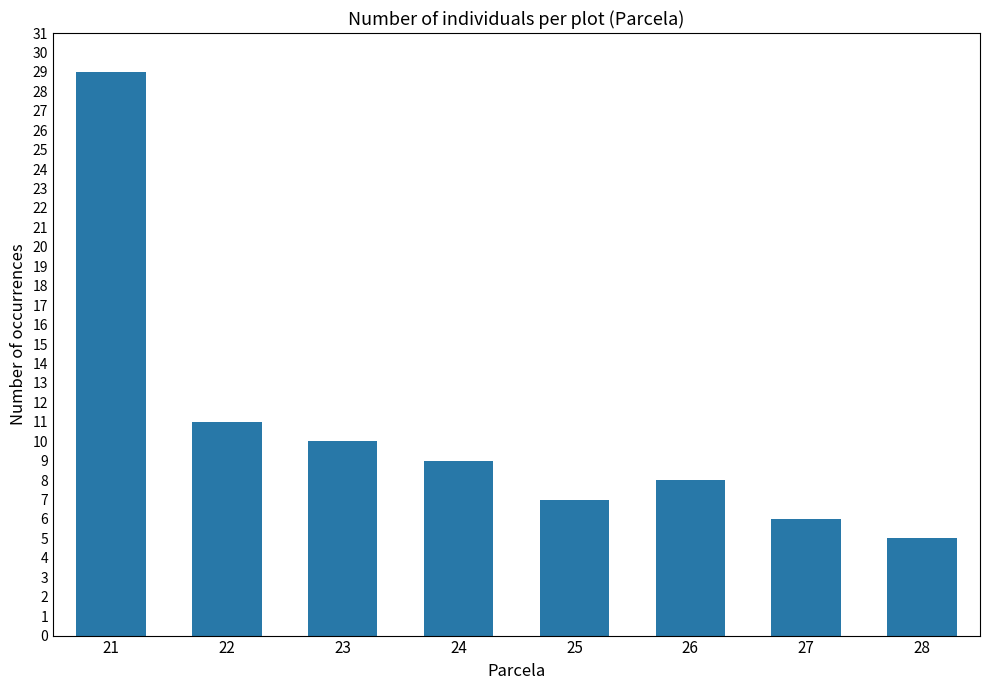

What is the greatest value displayed?

29